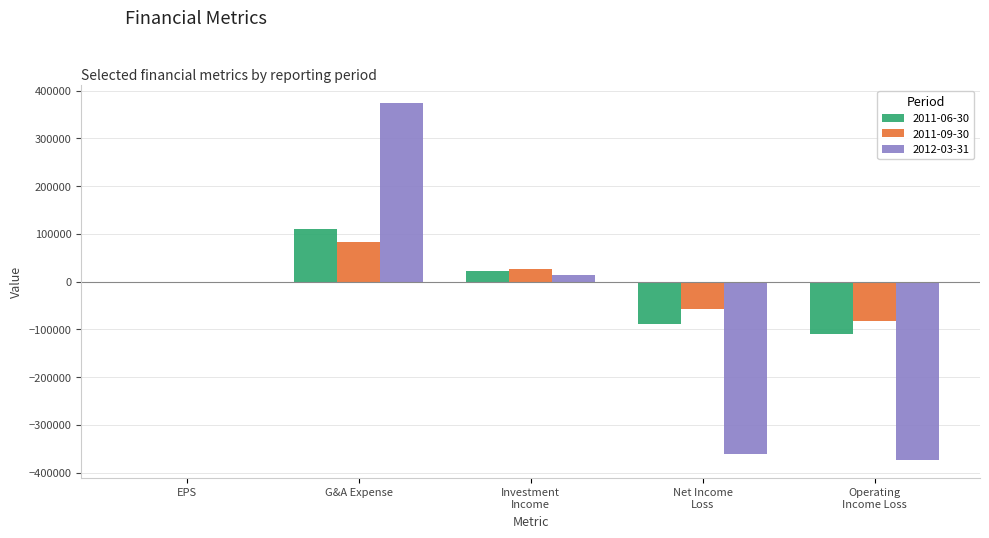

At which category is the sum across all series the highest?

G&A Expense